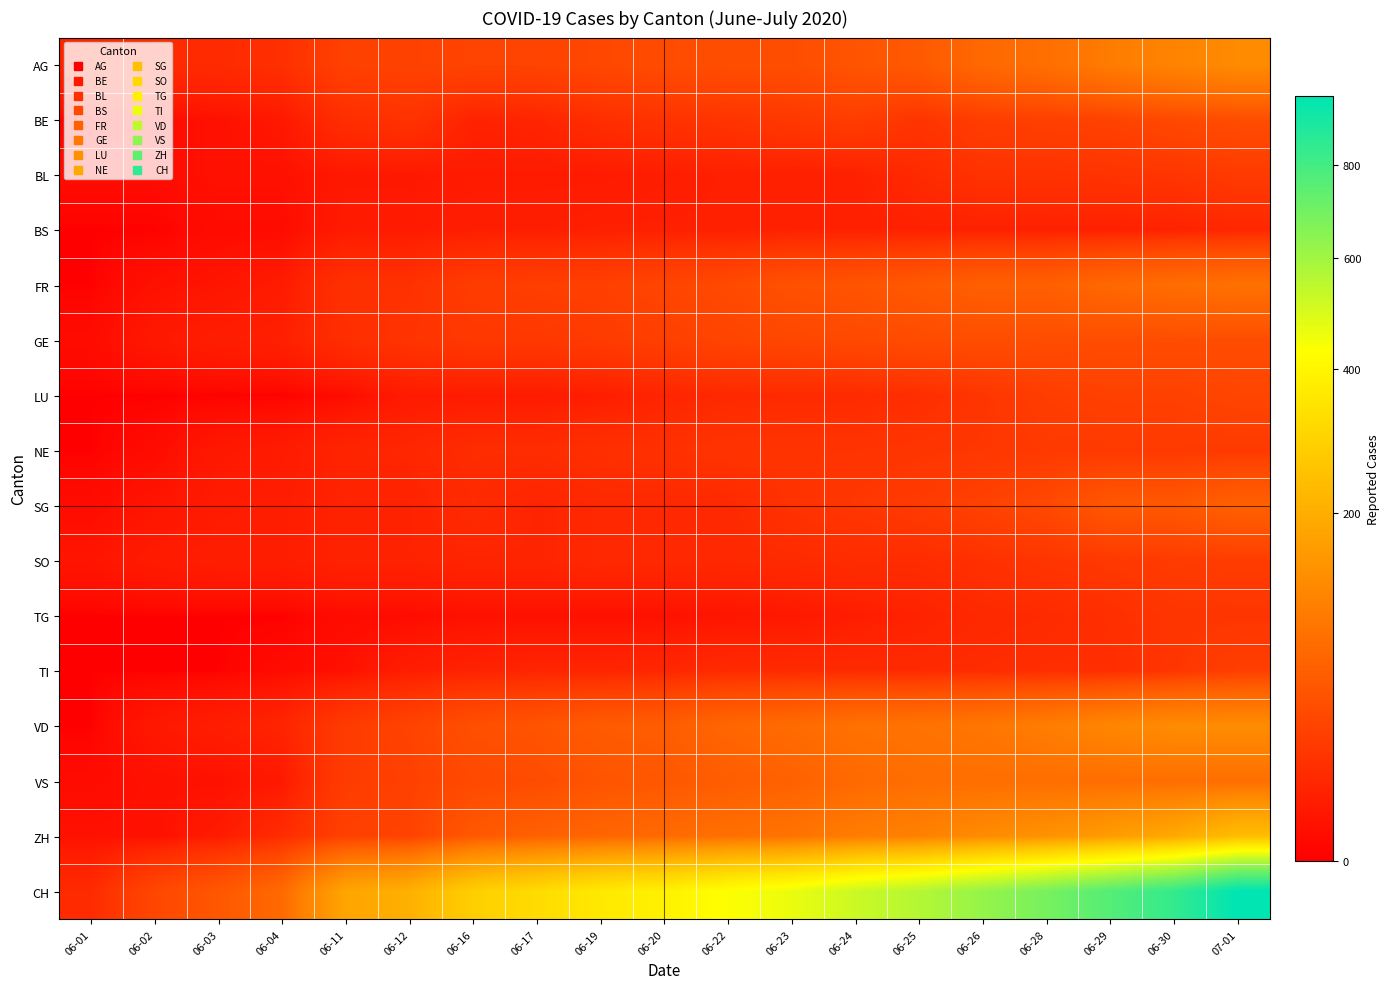

Reading left to right, list all the values displayed in this chart.

AG: 06-01=9	06-02=12	06-03=12	06-04=15	06-11=28	06-12=29	06-16=30	06-17=30	06-19=34	06-20=38	06-22=40	06-23=40	06-24=47	06-25=53	06-26=73	06-28=81	06-29=102	06-30=115	07-01=128
BE: 06-01=0	06-02=1	06-03=2	06-04=4	06-11=14	06-12=17	06-16=8	06-17=9	06-19=14	06-20=17	06-22=18	06-23=21	06-24=25	06-25=18	06-26=25	06-28=27	06-29=29	06-30=35	07-01=39
BL: 06-01=1	06-02=1	06-03=2	06-04=2	06-11=4	06-12=4	06-16=5	06-17=5	06-19=5	06-20=6	06-22=7	06-23=7	06-24=7	06-25=12	06-26=17	06-28=17	06-29=18	06-30=19	07-01=23
BS: 06-01=0	06-02=0	06-03=1	06-04=1	06-11=5	06-12=5	06-16=6	06-17=6	06-19=7	06-20=7	06-22=7	06-23=7	06-24=7	06-25=7	06-26=7	06-28=7	06-29=7	06-30=8	07-01=10
FR: 06-01=0	06-02=2	06-03=3	06-04=5	06-11=16	06-12=16	06-16=24	06-17=26	06-19=27	06-20=32	06-22=36	06-23=44	06-24=47	06-25=52	06-26=61	06-28=61	06-29=72	06-30=79	07-01=84
GE: 06-01=1	06-02=4	06-03=6	06-04=7	06-11=14	06-12=18	06-16=21	06-17=21	06-19=23	06-20=27	06-22=31	06-23=33	06-24=35	06-25=38	06-26=39	06-28=39	06-29=39	06-30=39	07-01=39
LU: 06-01=0	06-02=0	06-03=0	06-04=0	06-11=1	06-12=5	06-16=5	06-17=5	06-19=6	06-20=9	06-22=11	06-23=12	06-24=12	06-25=14	06-26=19	06-28=25	06-29=28	06-30=28	07-01=32
NE: 06-01=0	06-02=1	06-03=4	06-04=5	06-11=9	06-12=10	06-16=13	06-17=13	06-19=15	06-20=16	06-22=18	06-23=18	06-24=18	06-25=19	06-26=20	06-28=22	06-29=22	06-30=22	07-01=22
SG: 06-01=1	06-02=3	06-03=5	06-04=6	06-11=8	06-12=8	06-16=12	06-17=9	06-19=11	06-20=11	06-22=11	06-23=17	06-24=20	06-25=23	06-26=29	06-28=35	06-29=51	06-30=51	07-01=62
SO: 06-01=3	06-02=5	06-03=6	06-04=6	06-11=8	06-12=8	06-16=9	06-17=9	06-19=11	06-20=11	06-22=11	06-23=12	06-24=13	06-25=13	06-26=16	06-28=19	06-29=21	06-30=23	07-01=24
TG: 06-01=0	06-02=0	06-03=0	06-04=0	06-11=1	06-12=1	06-16=2	06-17=2	06-19=2	06-20=2	06-22=3	06-23=4	06-24=6	06-25=8	06-26=11	06-28=12	06-29=15	06-30=19	07-01=19
TI: 06-01=0	06-02=0	06-03=0	06-04=1	06-11=2	06-12=6	06-16=8	06-17=9	06-19=9	06-20=10	06-22=12	06-23=12	06-24=12	06-25=12	06-26=13	06-28=14	06-29=14	06-30=19	07-01=26
VD: 06-01=0	06-02=4	06-03=6	06-04=9	06-11=23	06-12=30	06-16=42	06-17=47	06-19=55	06-20=57	06-22=70	06-23=76	06-24=85	06-25=88	06-26=94	06-28=104	06-29=120	06-30=130	07-01=130
VS: 06-01=1	06-02=2	06-03=2	06-04=4	06-11=24	06-12=28	06-16=36	06-17=38	06-19=47	06-20=51	06-22=57	06-23=63	06-24=73	06-25=80	06-26=80	06-28=80	06-29=80	06-30=80	07-01=80
ZH: 06-01=2	06-02=2	06-03=5	06-04=13	06-11=28	06-12=30	06-16=52	06-17=62	06-19=68	06-20=75	06-22=83	06-23=87	06-24=103	06-25=110	06-26=129	06-28=141	06-29=161	06-30=189	07-01=237
CH: 06-01=12	06-02=33	06-03=50	06-04=74	06-11=180	06-12=205	06-16=283	06-17=319	06-19=359	06-20=384	06-22=433	06-23=463	06-24=521	06-25=564	06-26=624	06-28=687	06-29=763	06-30=836	07-01=966